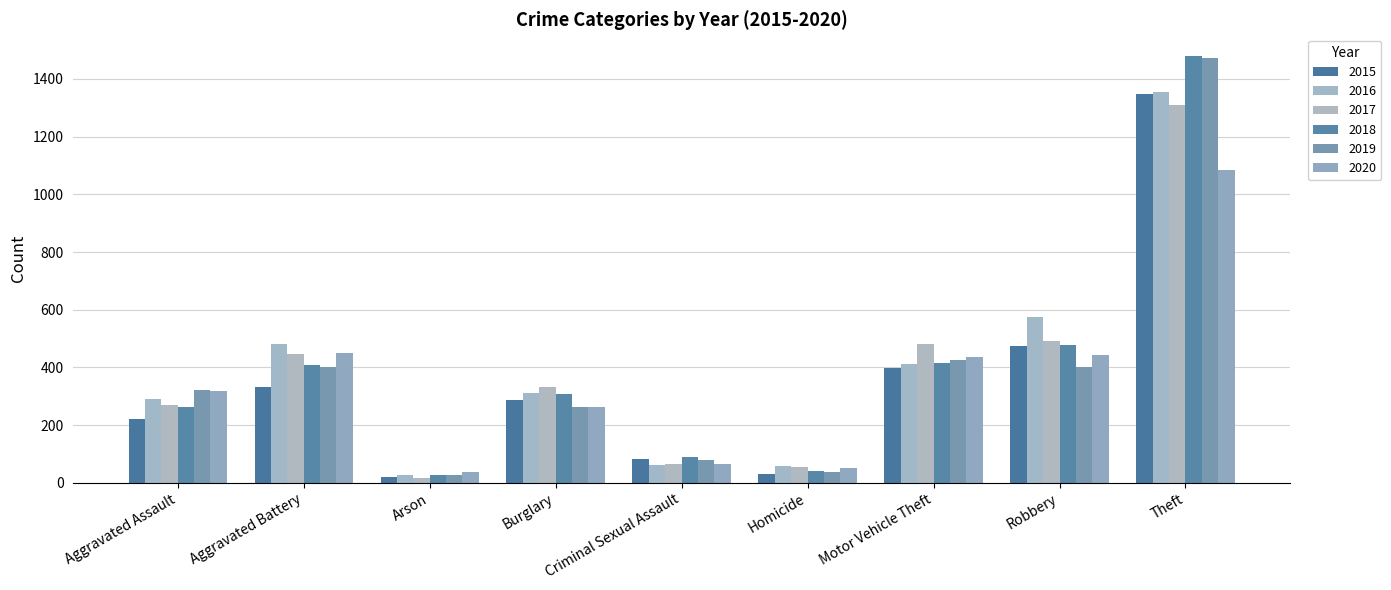

At which category is the sum across all series the highest?

Theft